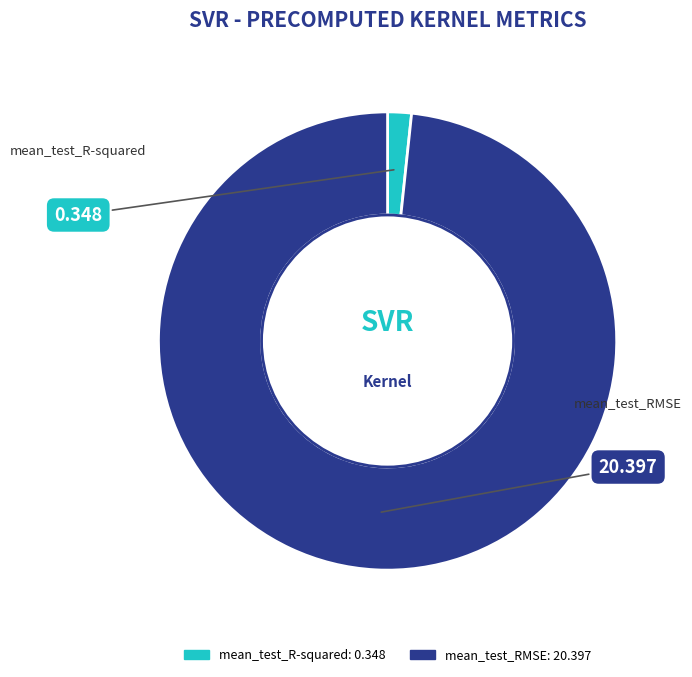

True or false: mean_test_R-squared accounts for 2% of the total.

True